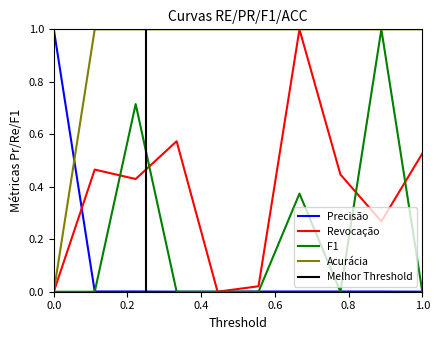

How many intersections are there between Acurácia and Precisão?

1